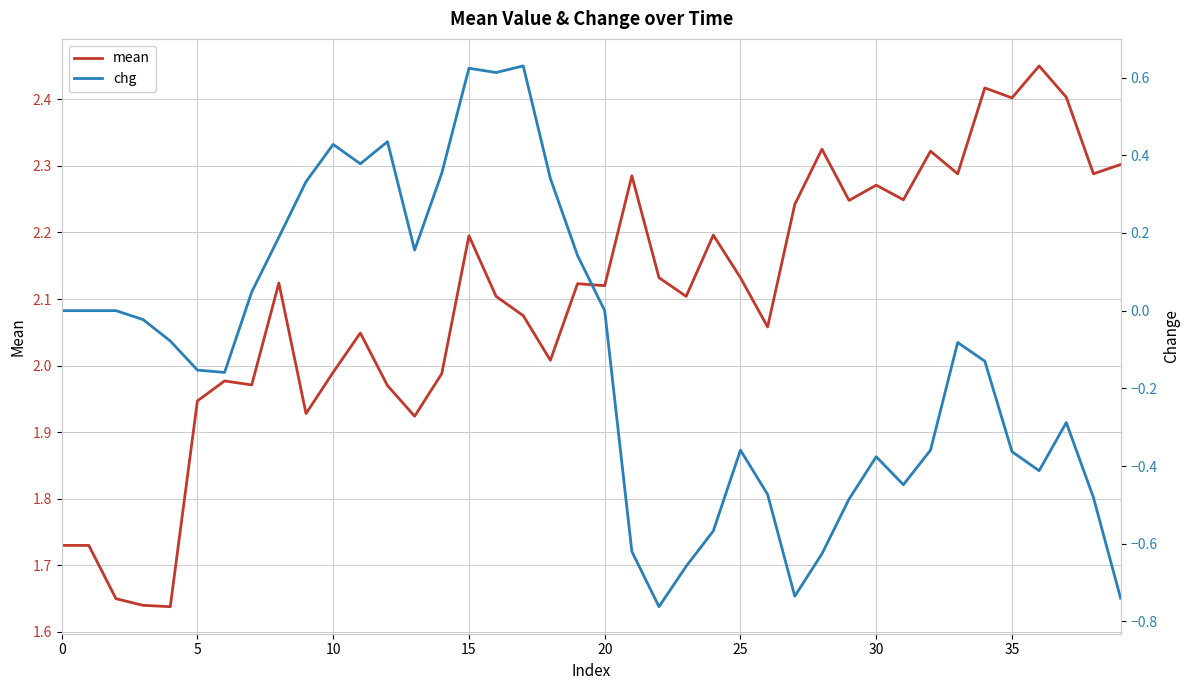

True or false: chg and mean cross at least once.

False